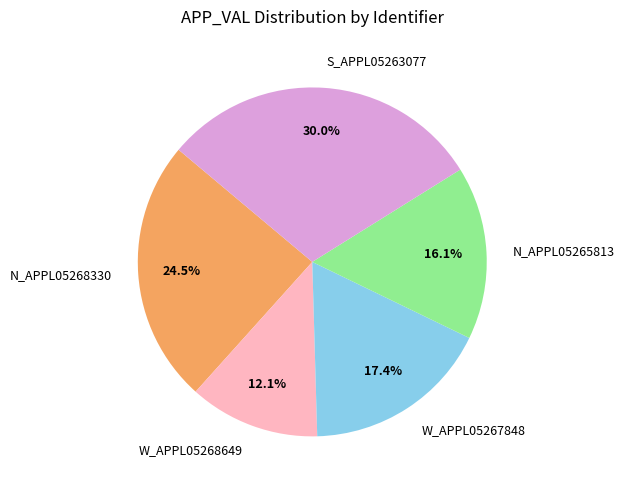

What is the total percentage of N_APPL05268330 and W_APPL05268649?

36.6%